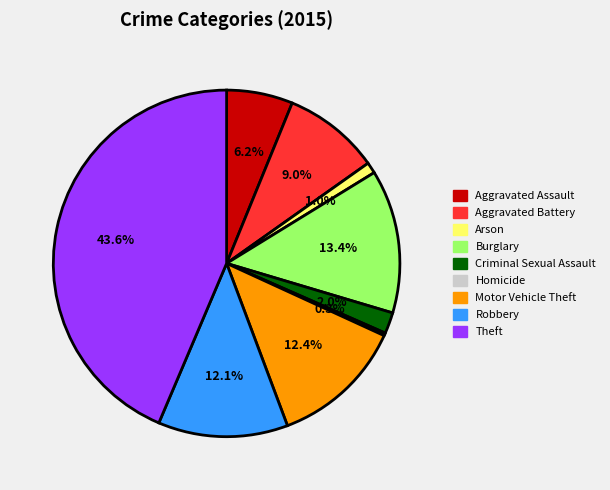

Approximately how many times larger is the value at Motor Vehicle Theft compared to Burglary?

0.9